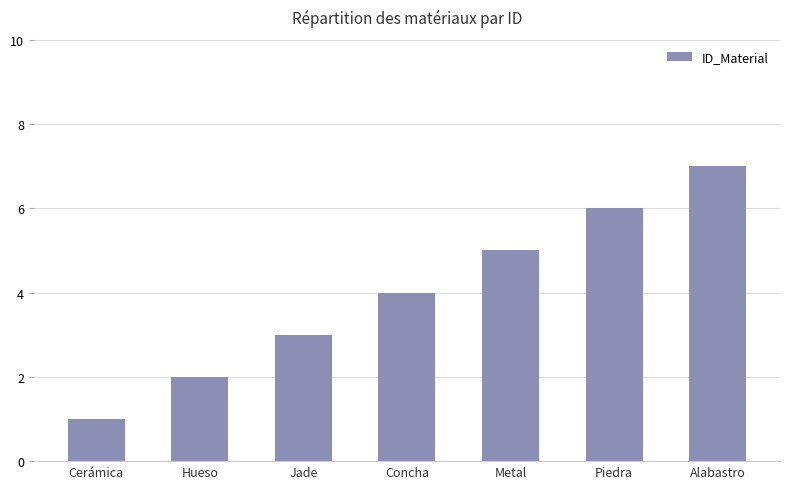

Approximately how many times larger is the value at Piedra compared to Metal?

1.2